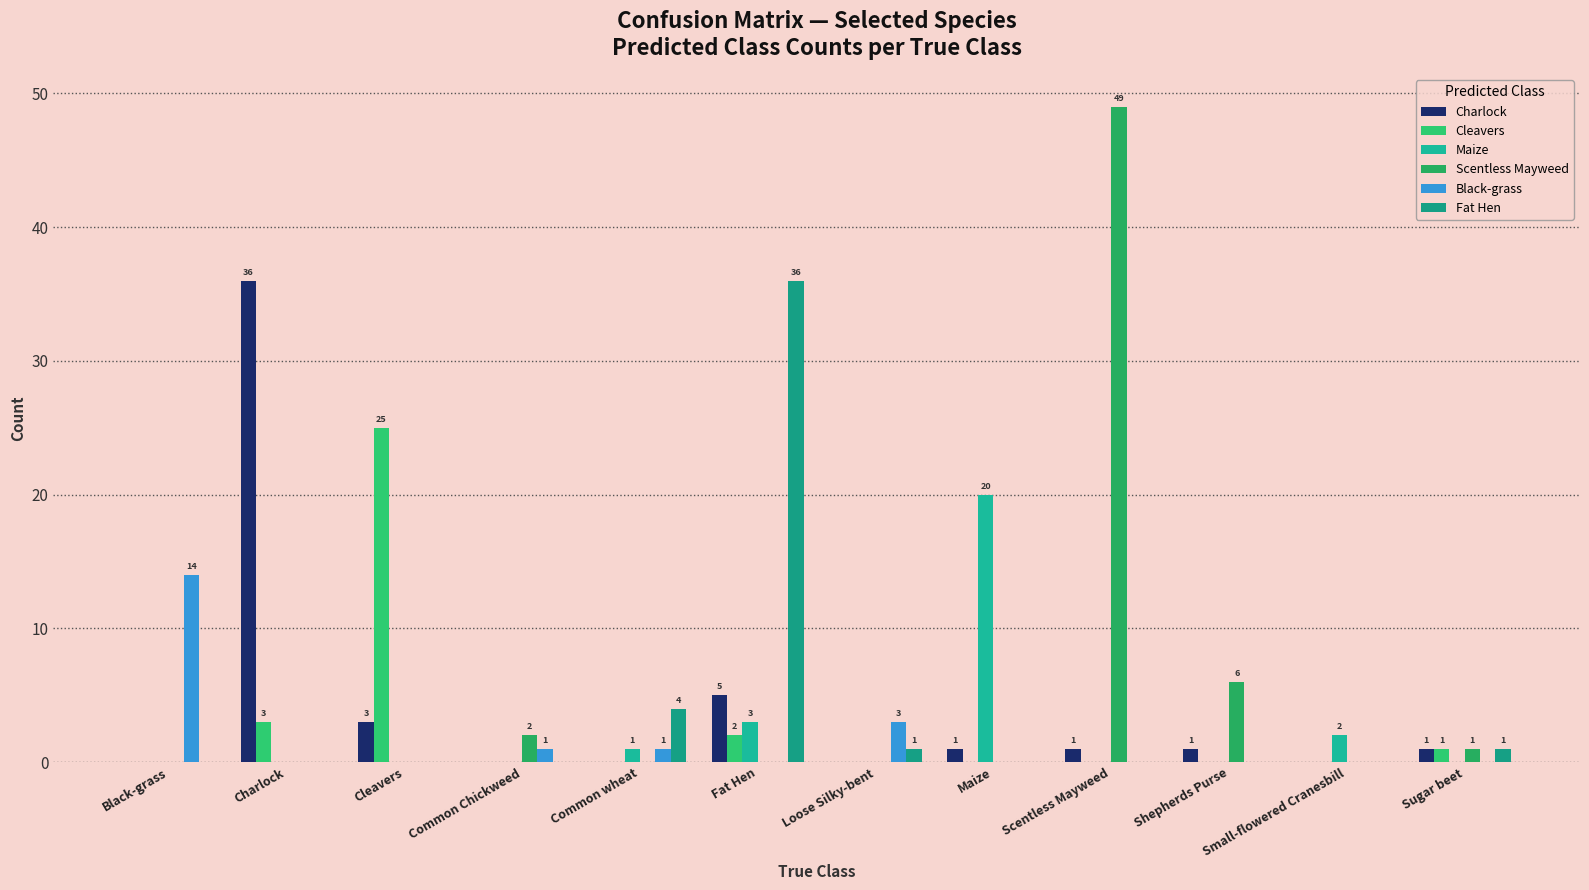

How many categories are shown in the chart?

12